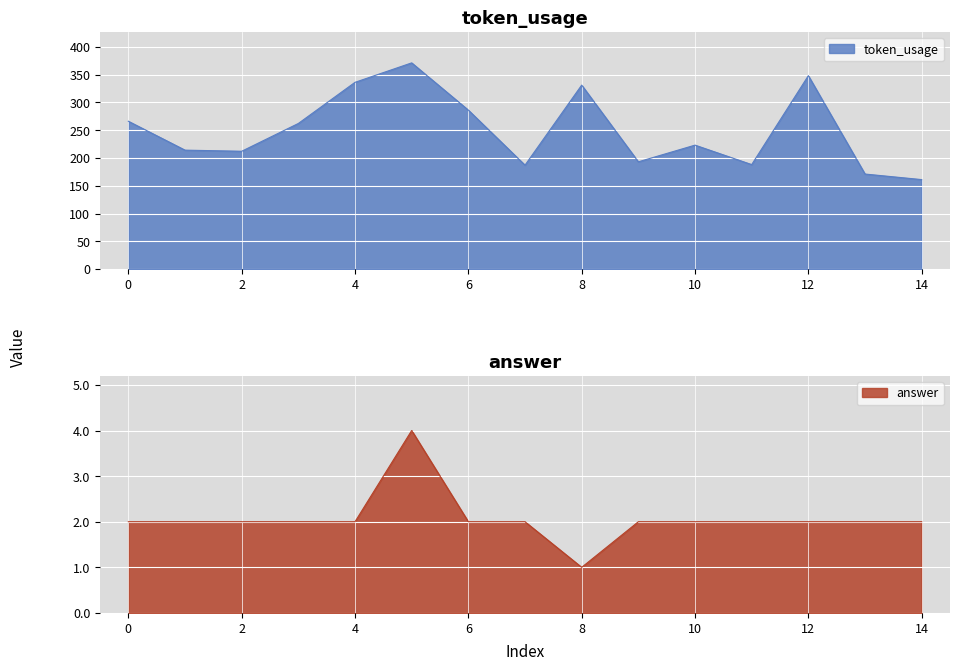

List the series in order of their overall mean, lowest first.

answer, token_usage